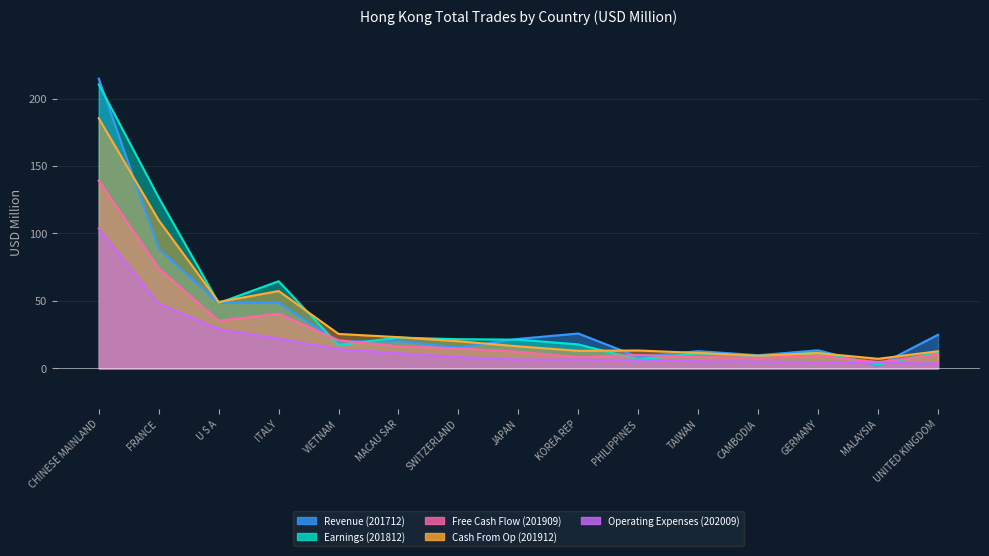

At CHINESE MAINLAND, list the series in order from smallest to largest.

Operating Expenses (202009), Free Cash Flow (201909), Cash From Op (201912), Earnings (201812), Revenue (201712)